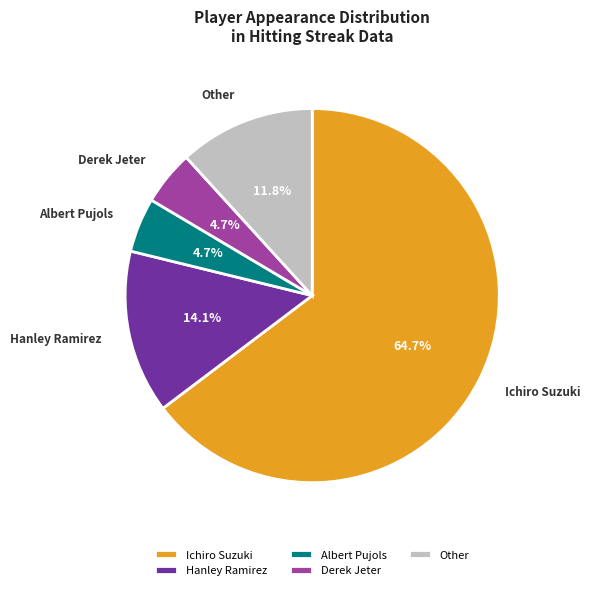

Count the number of slices in the pie.

5